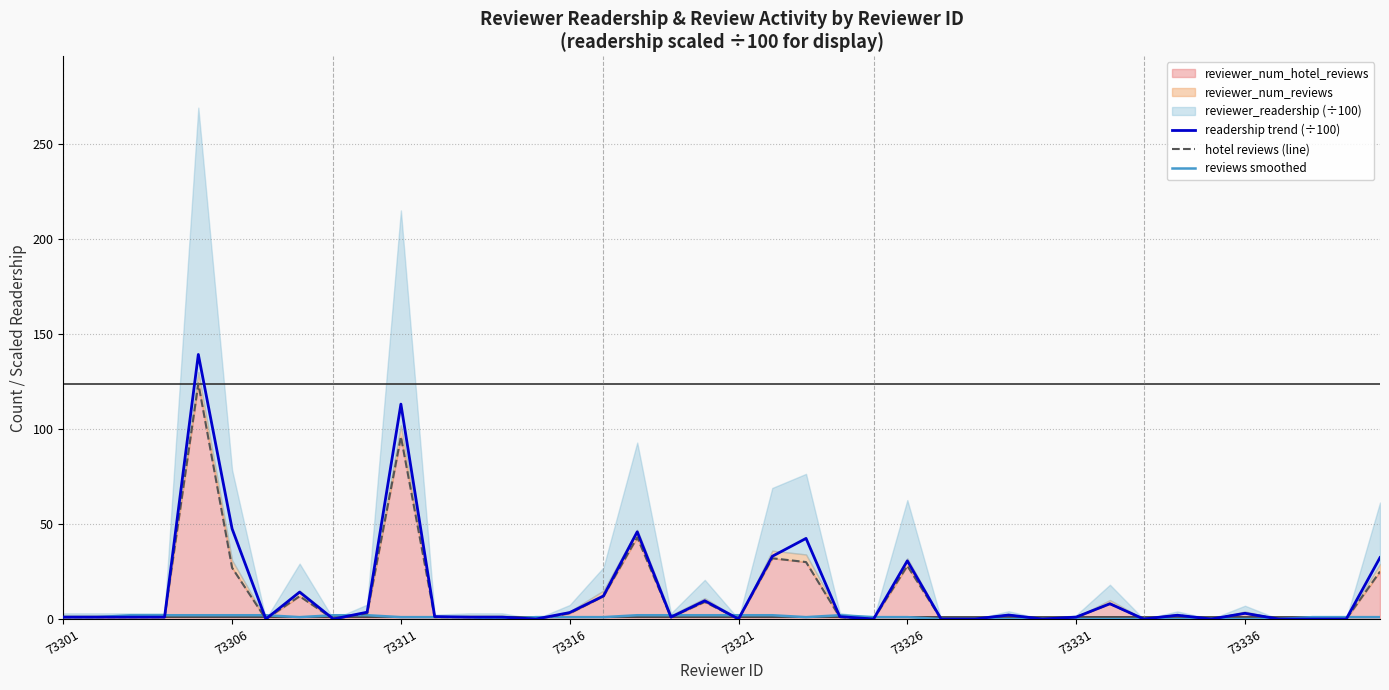

What is the difference between the maximum and minimum values in the readership trend (÷100) series?

139.3